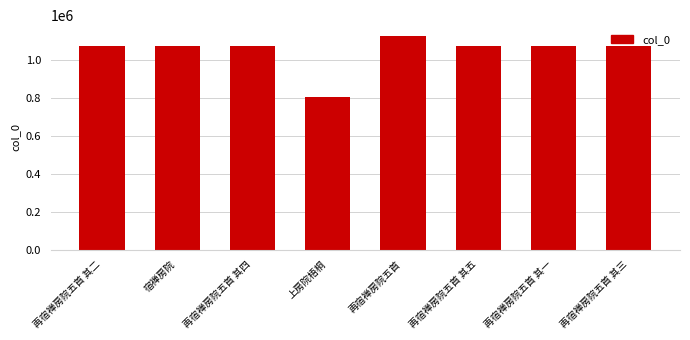

What is the maximum value shown in the chart?

1128106